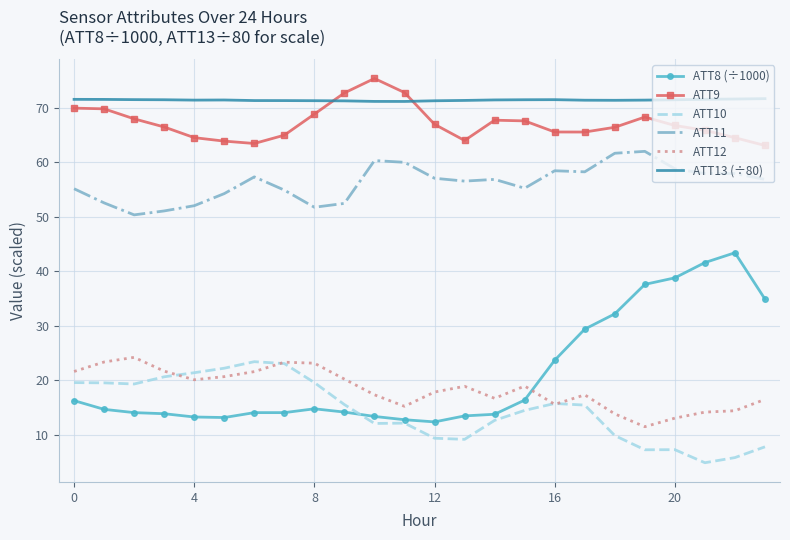

True or false: ATT9 and ATT8 (÷1000) intersect in this chart.

False